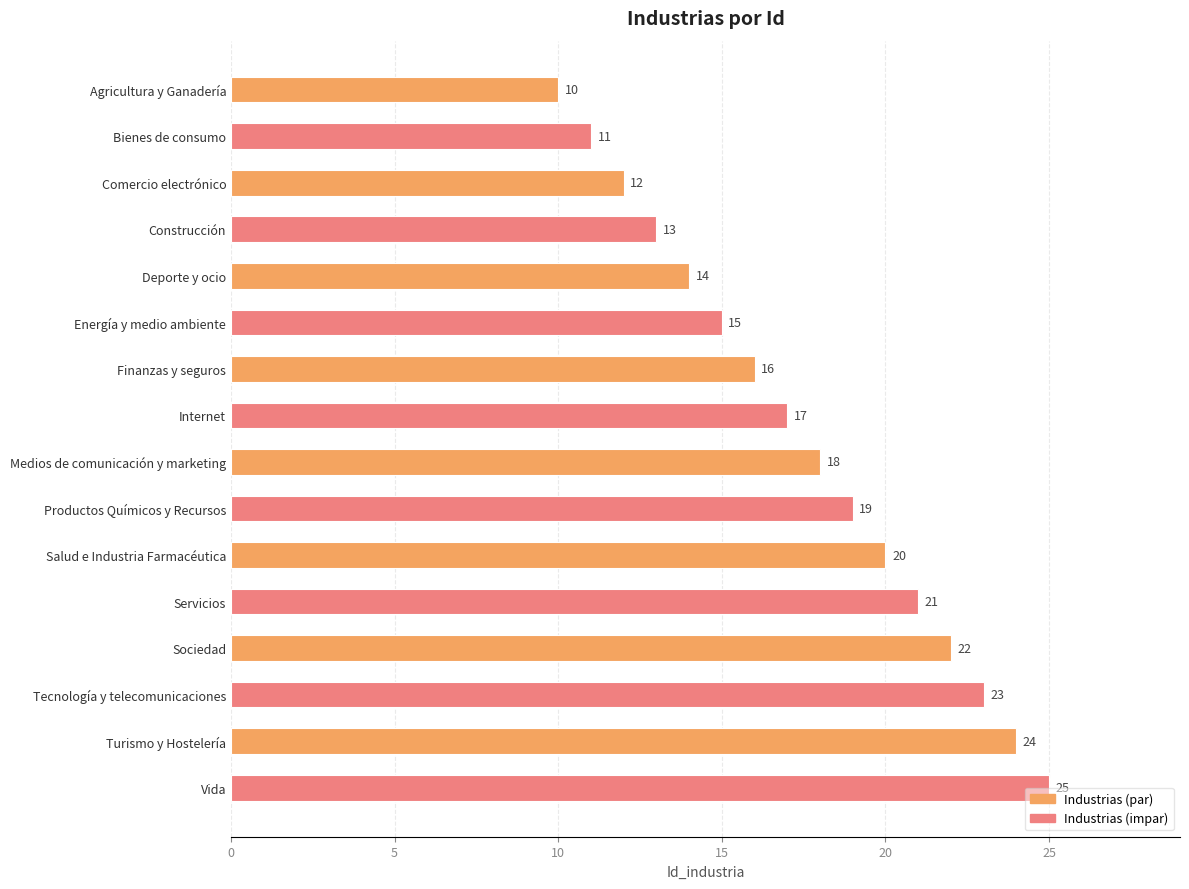

Rank the categories by value from lowest to highest.

Agricultura y Ganadería, Bienes de consumo, Comercio electrónico, Construcción, Deporte y ocio, Energía y medio ambiente, Finanzas y seguros, Internet, Medios de comunicación y marketing, Productos Químicos y Recursos, Salud e Industria Farmacéutica, Servicios, Sociedad, Tecnología y telecomunicaciones, Turismo y Hostelería, Vida